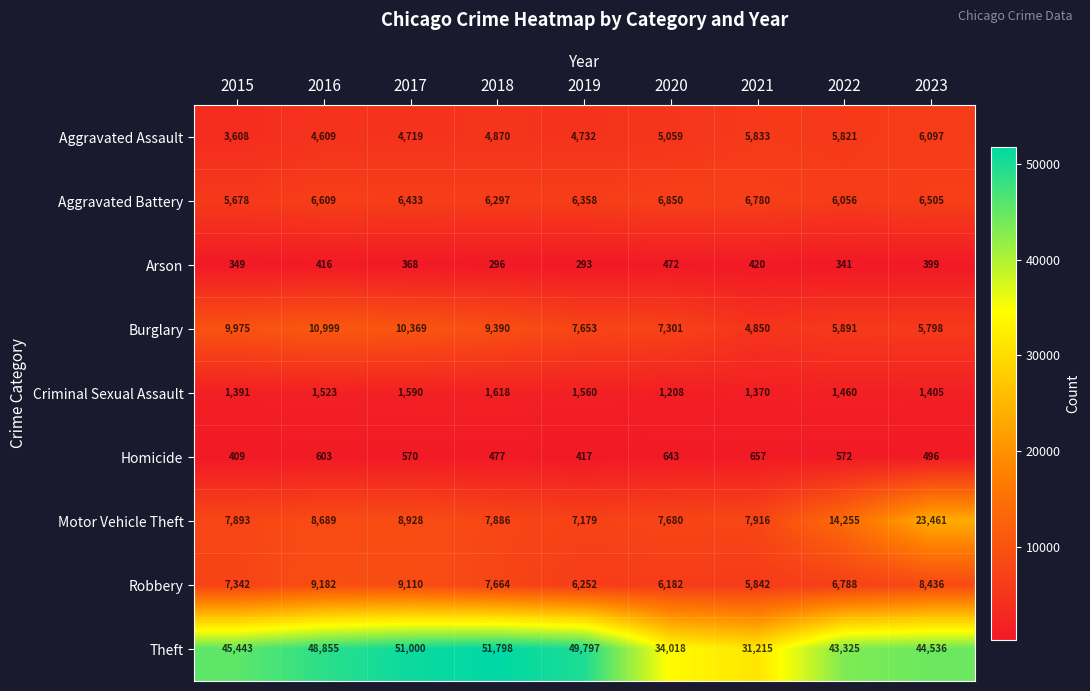

What is the approximate value of Arson at 2018, to the nearest 5?

295